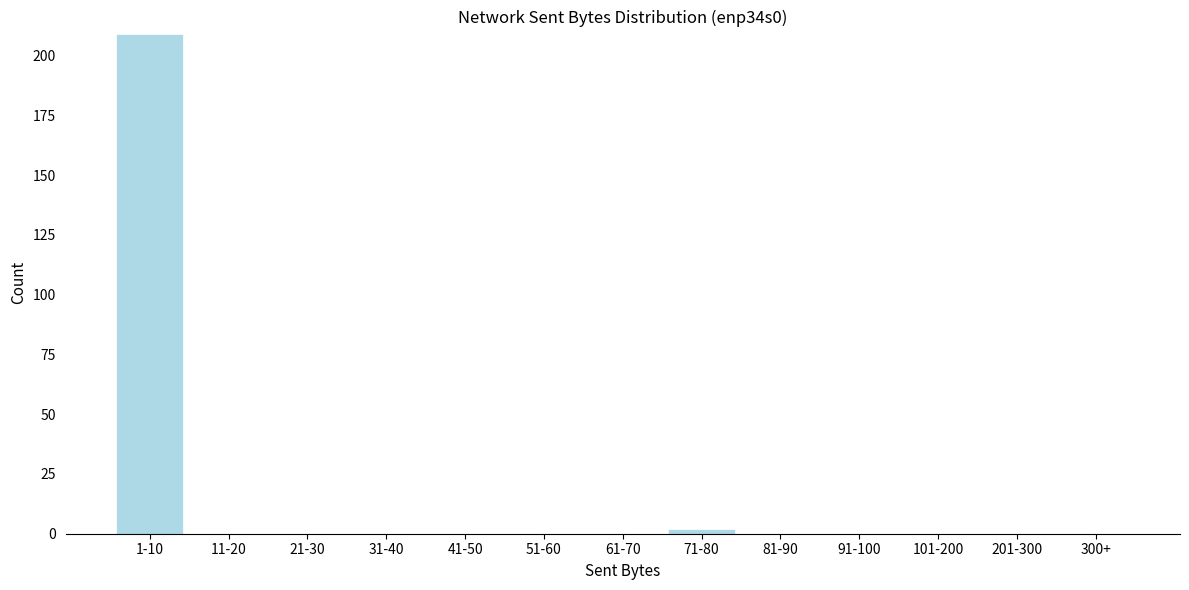

Reading left to right, transcribe all the data shown in this chart.

1-10=209	11-20=0	21-30=0	31-40=0	41-50=0	51-60=0	61-70=0	71-80=2	81-90=0	91-100=0	101-200=0	201-300=0	300+=0